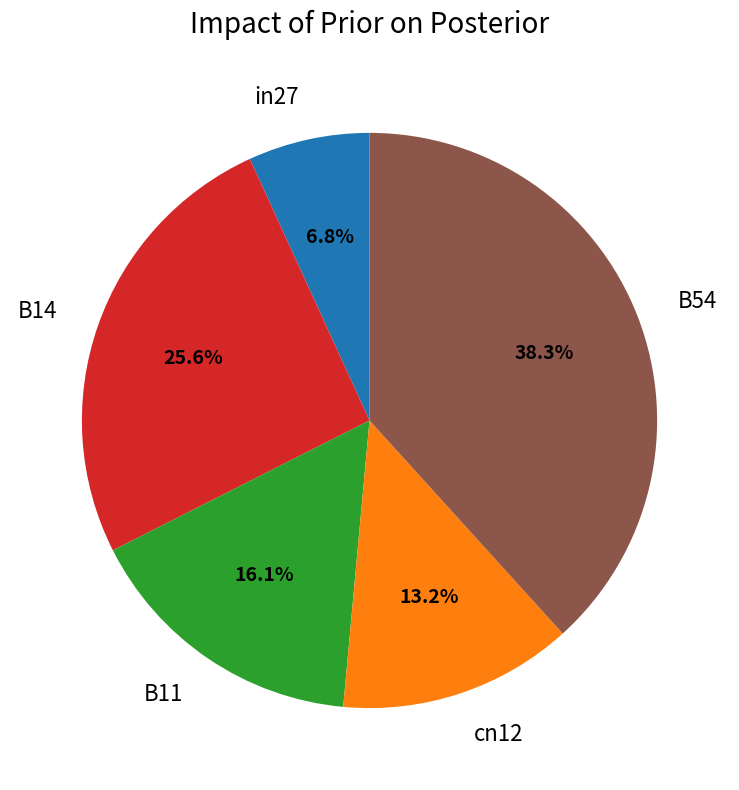

Count the number of slices in the pie.

5